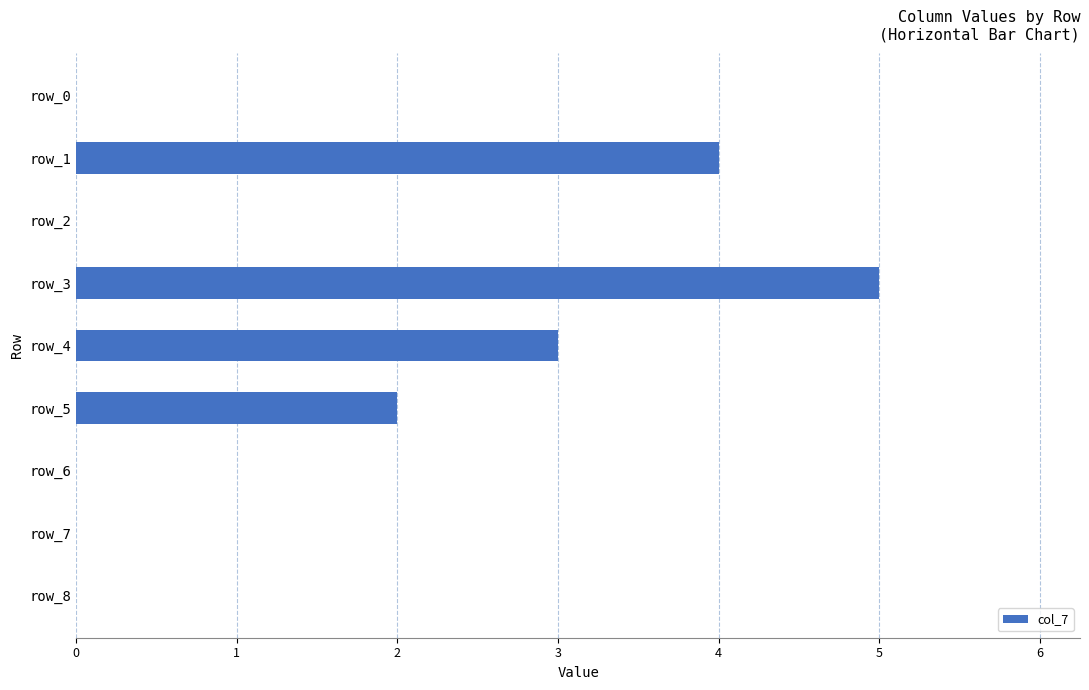

What is the sum of all values?

14